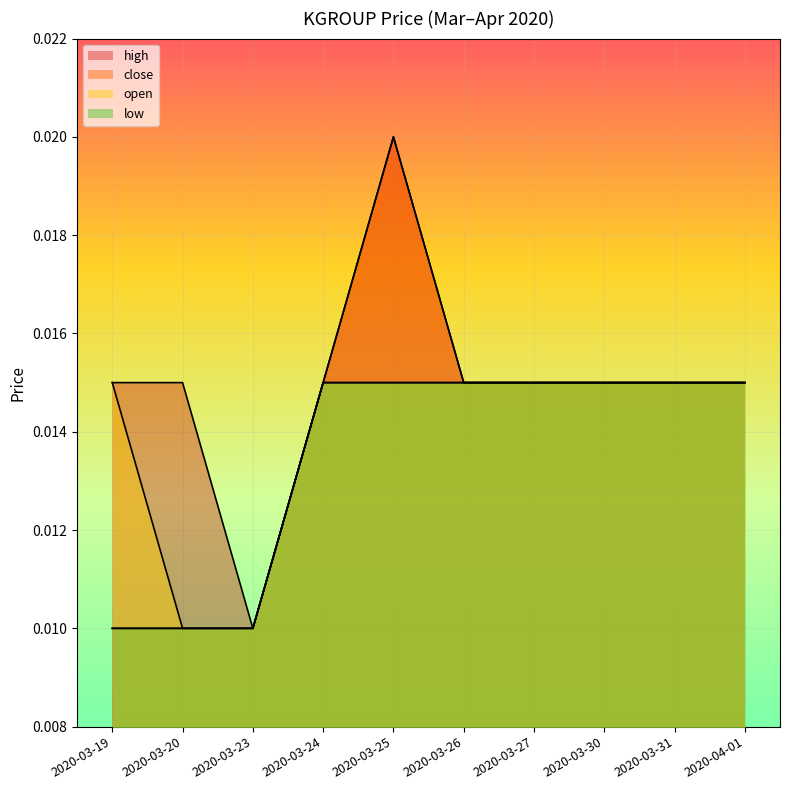

True or false: open has more than 1 interior local peaks.

False